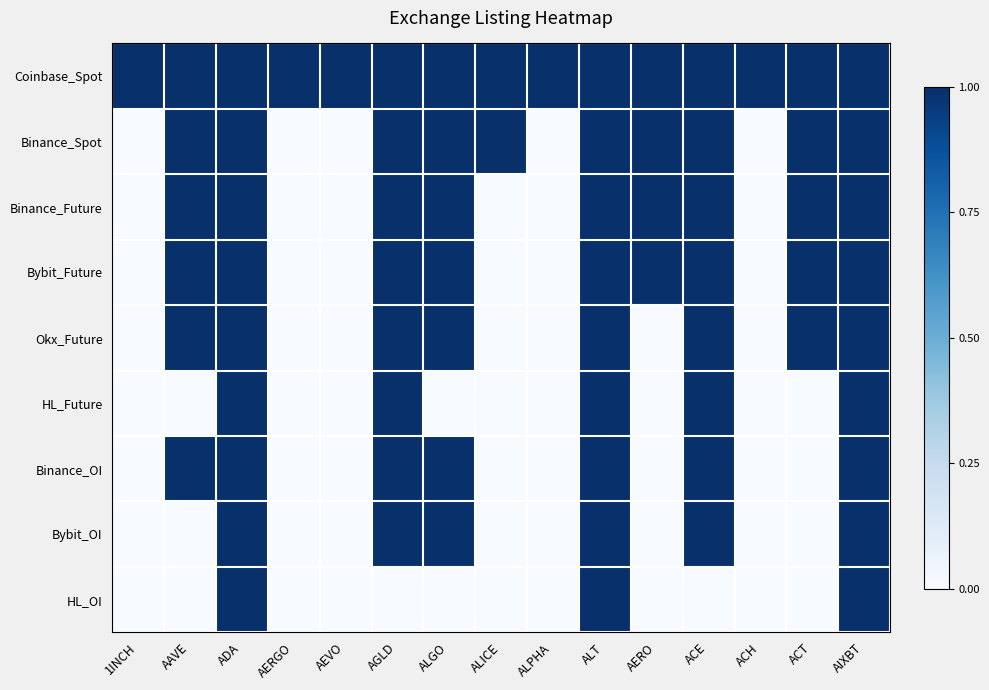

What is the maximum value shown in the chart?

1